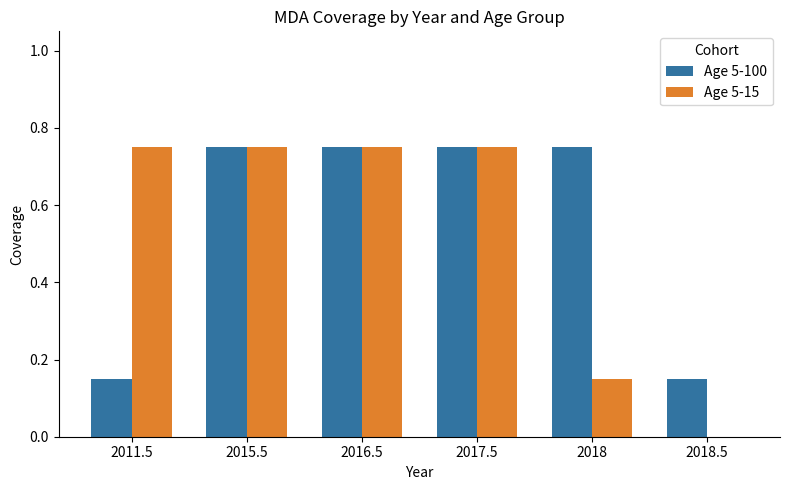

True or false: Age 5-15 has a value of 0.0 at 2018.5.

True